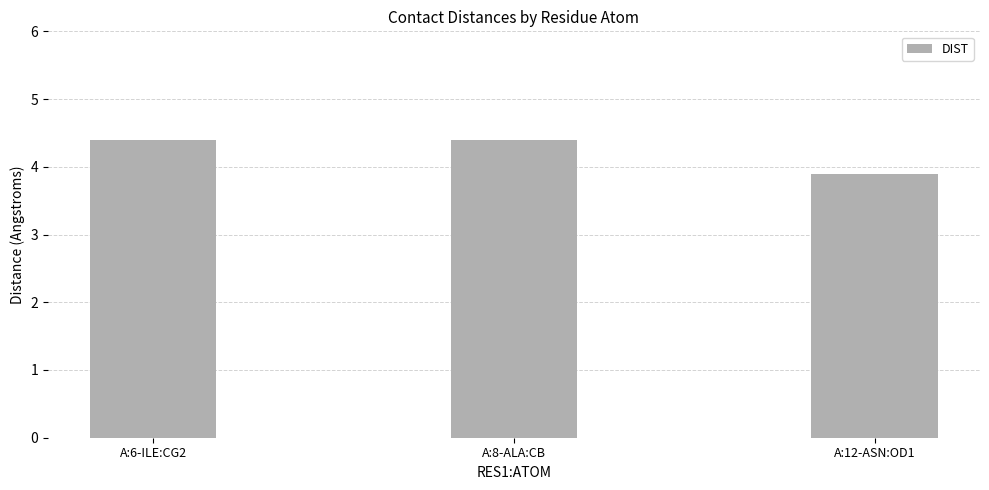

Are the bars grouped side by side (vs. stacked)?

No